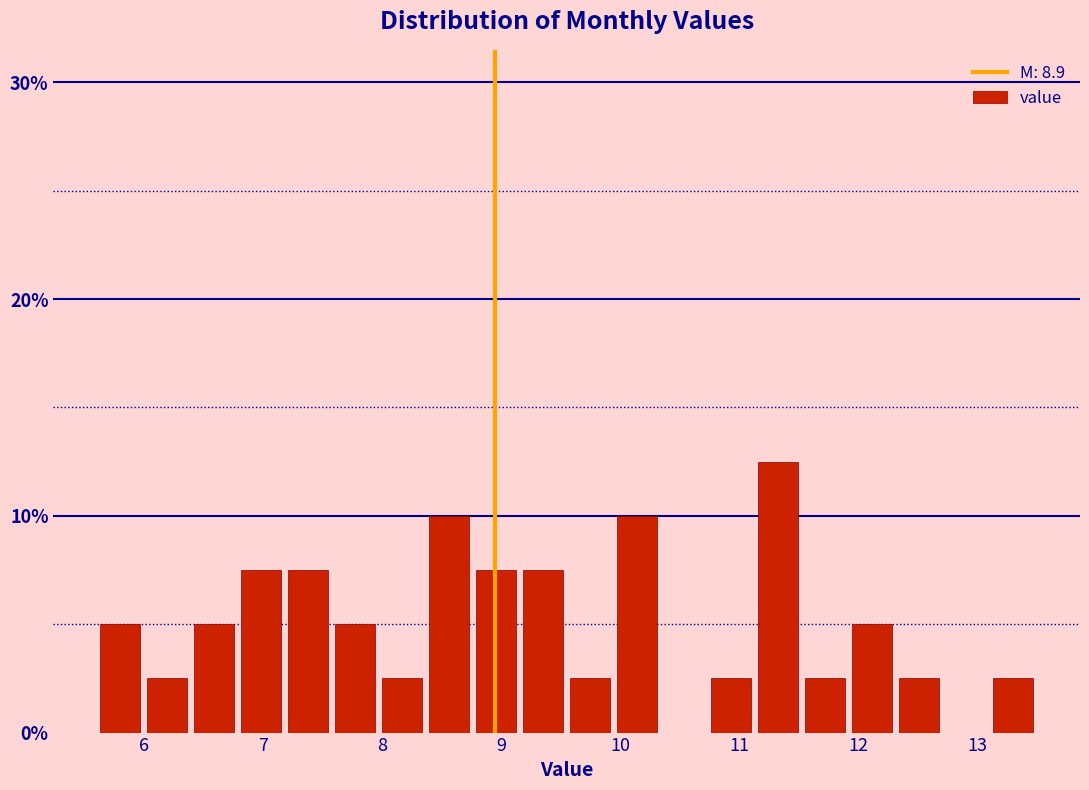

Read against the x-axis, roughly where is the centre of the tallest bar?

11.3